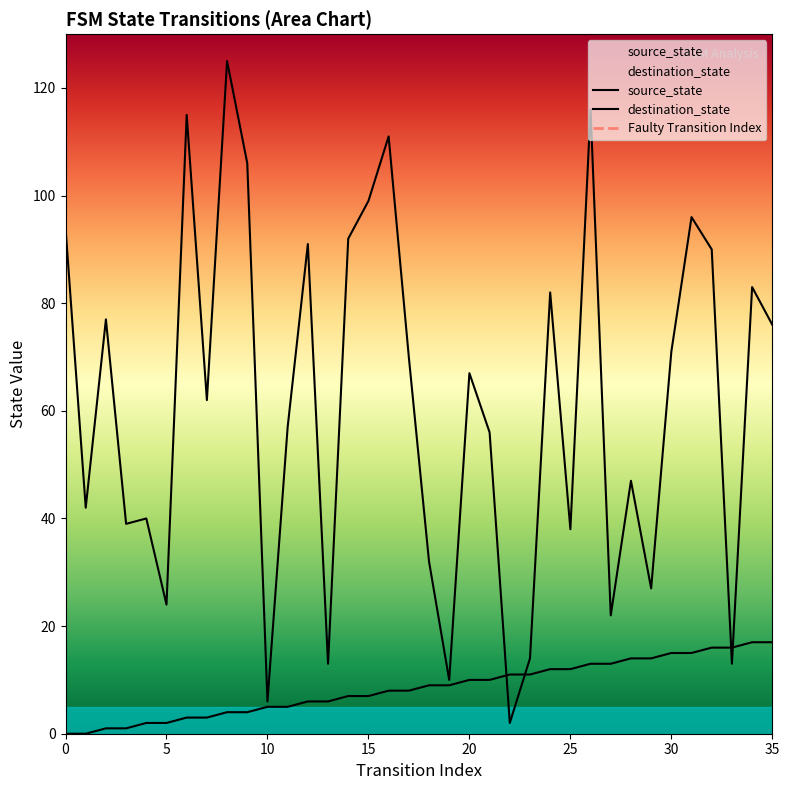

List the labels in order of destination_state value, smallest first.

22, 10, 19, 13, 33, 23, 27, 5, 29, 18, 25, 3, 4, 1, 28, 21, 11, 7, 20, 17, 30, 35, 2, 24, 34, 32, 12, 14, 0, 31, 15, 9, 16, 6, 26, 8